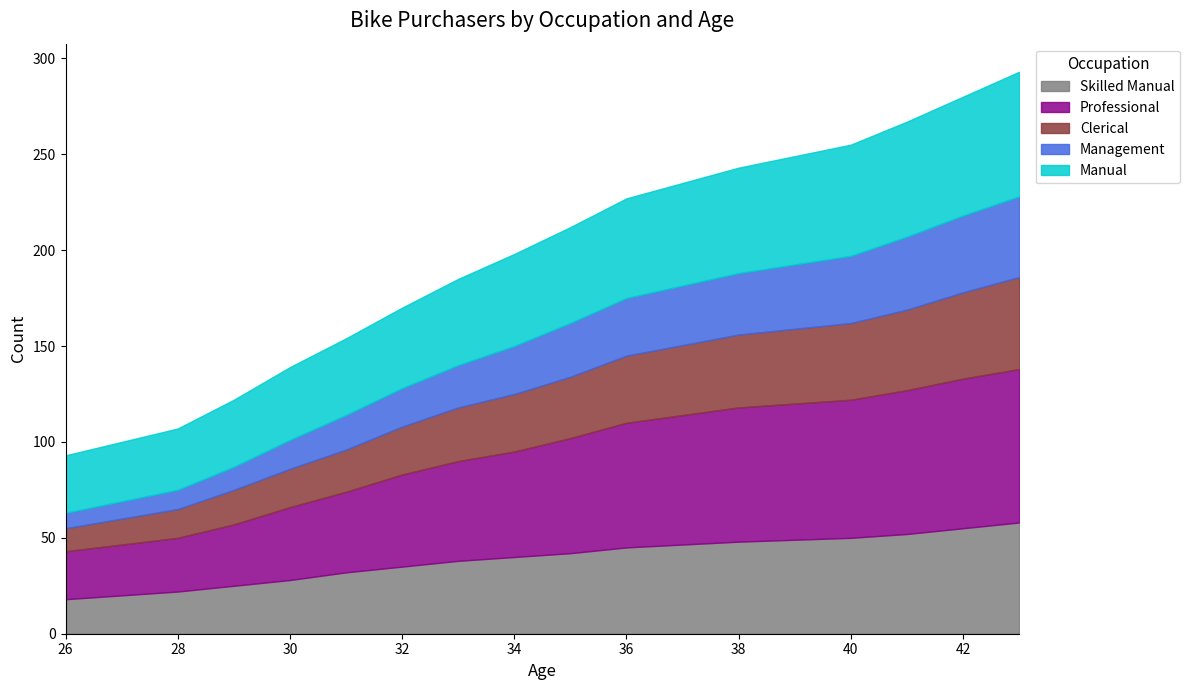

What are all the series names shown in the legend?

Skilled Manual, Professional, Clerical, Management, Manual